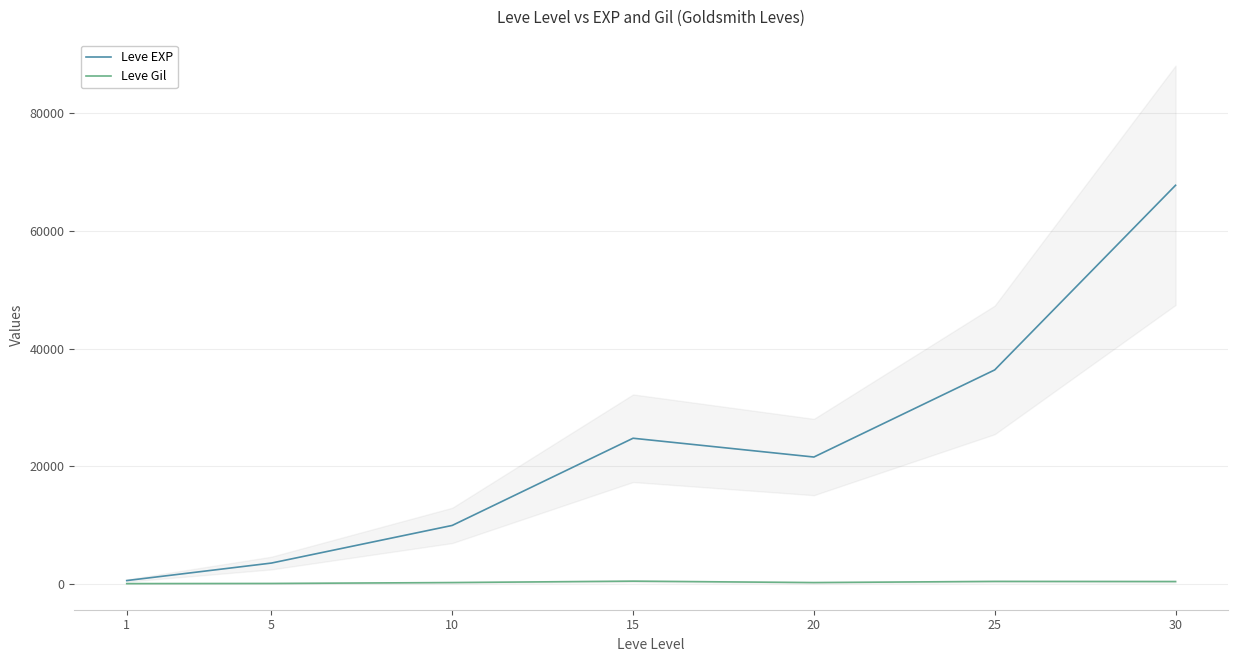

Which series has the largest total across all categories?

Leve EXP